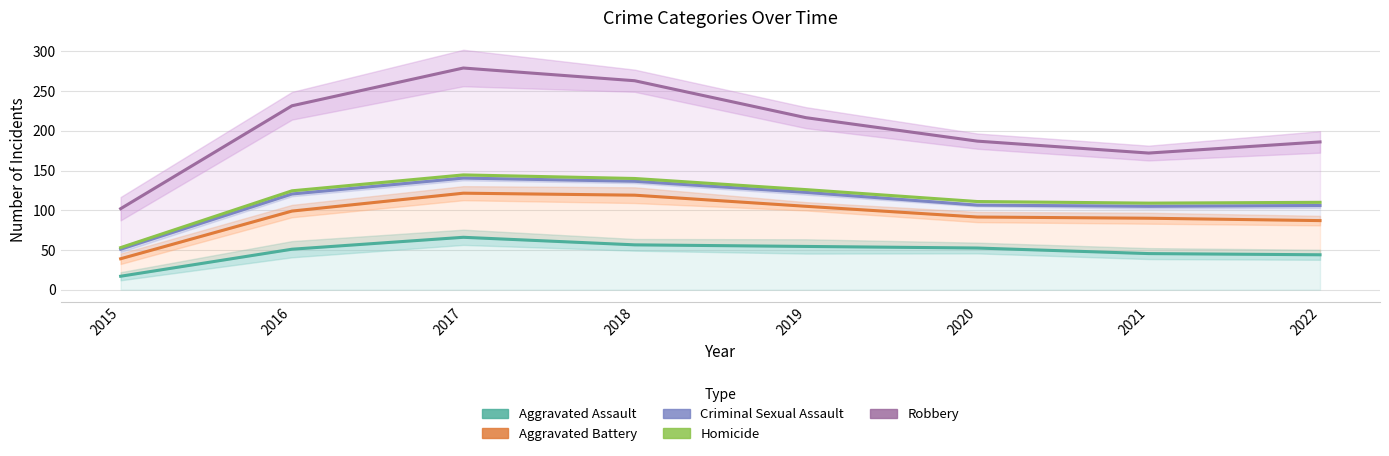

What are all the series names shown in the legend?

Aggravated Assault, Aggravated Battery, Criminal Sexual Assault, Homicide, Robbery